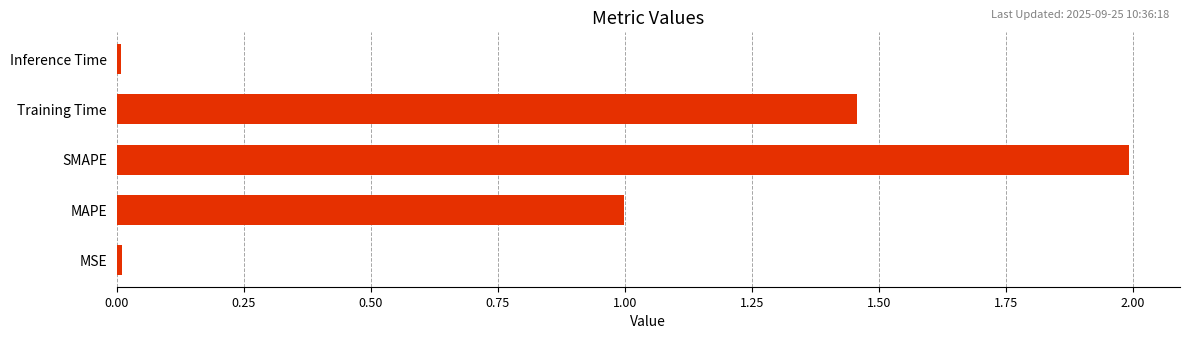

At which category does the chart reach its peak across all series?

SMAPE